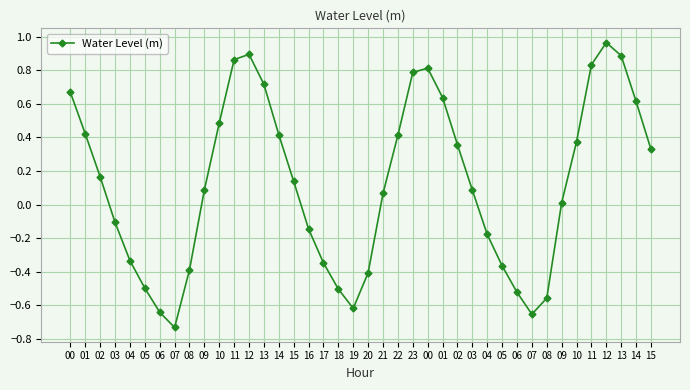

How many series are shown in this chart?

1